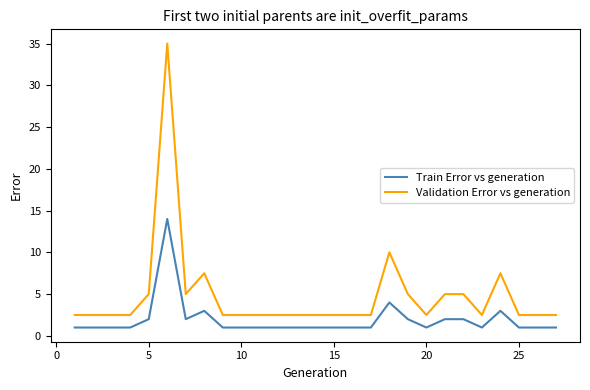

What is the greatest value displayed?

35.0